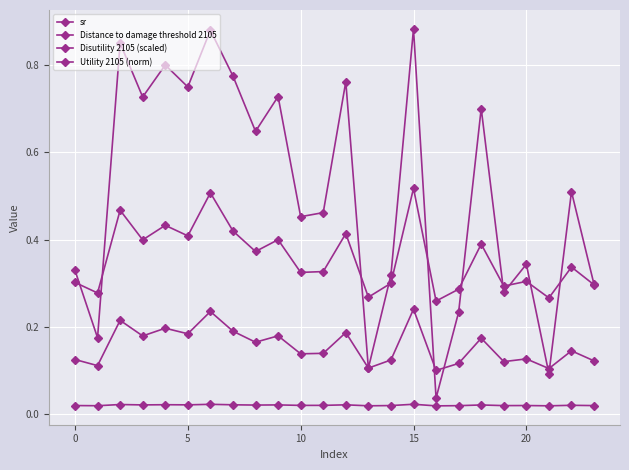

Where is Utility 2105 (norm) nearest to the value 0?

16